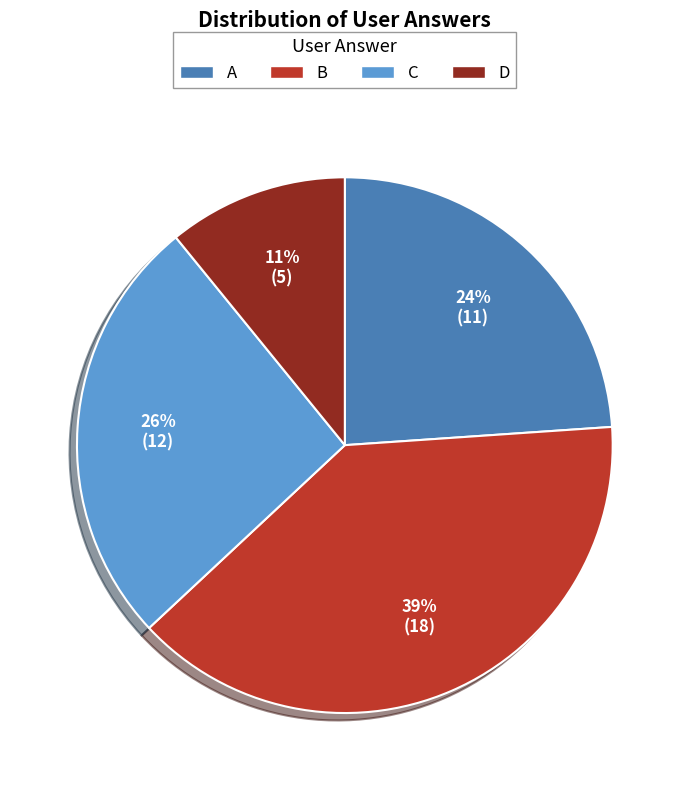

To the nearest percent, what is the difference between the largest and smallest slice percentages?

28%